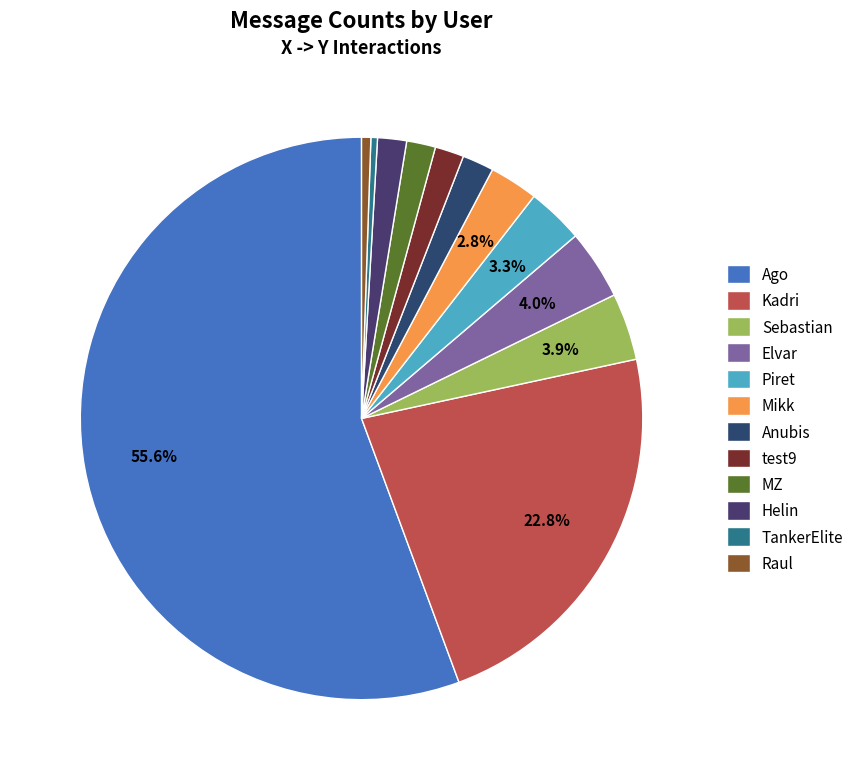

What percentage do MZ and Helin together represent?

3.3%